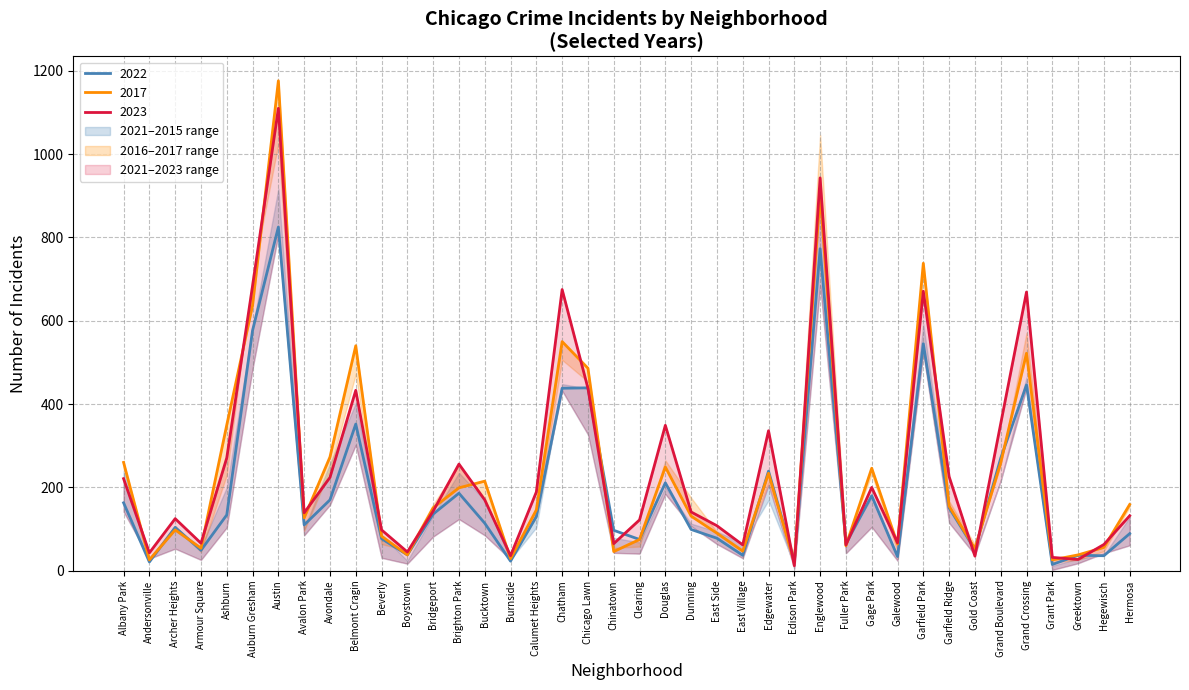

What is the minimum value for 2022?

15